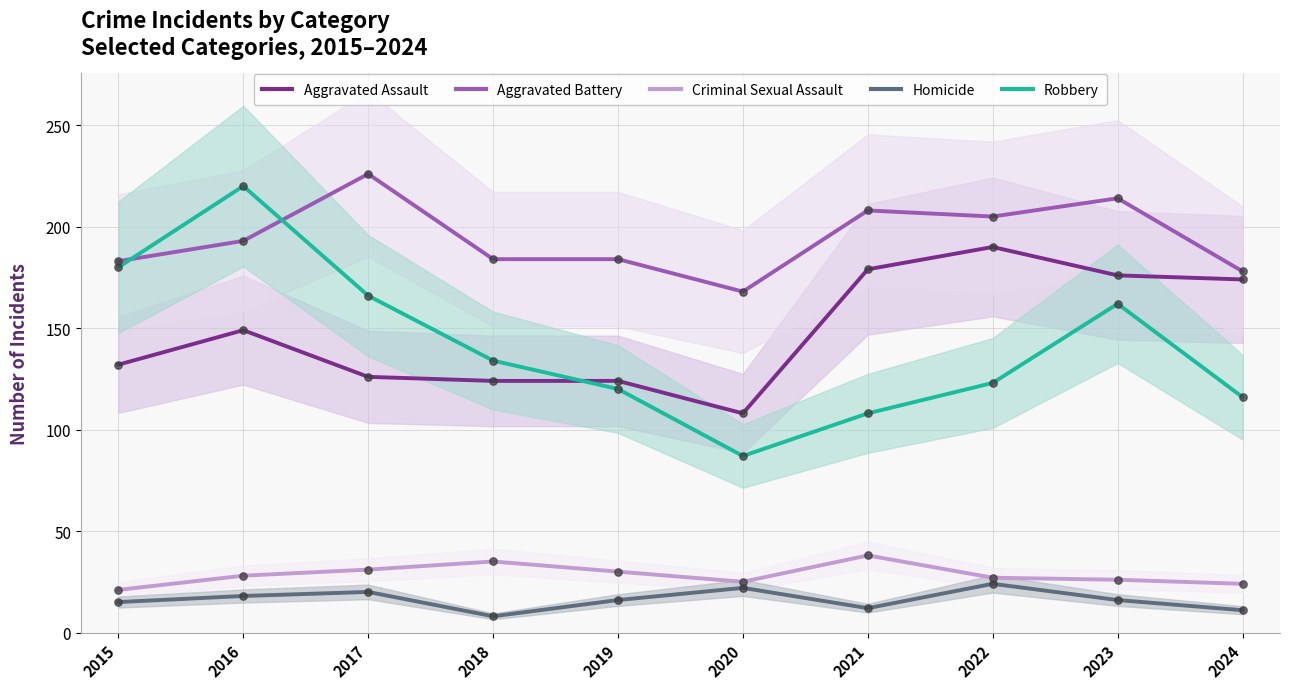

Which series has the largest total across all categories?

Aggravated Battery